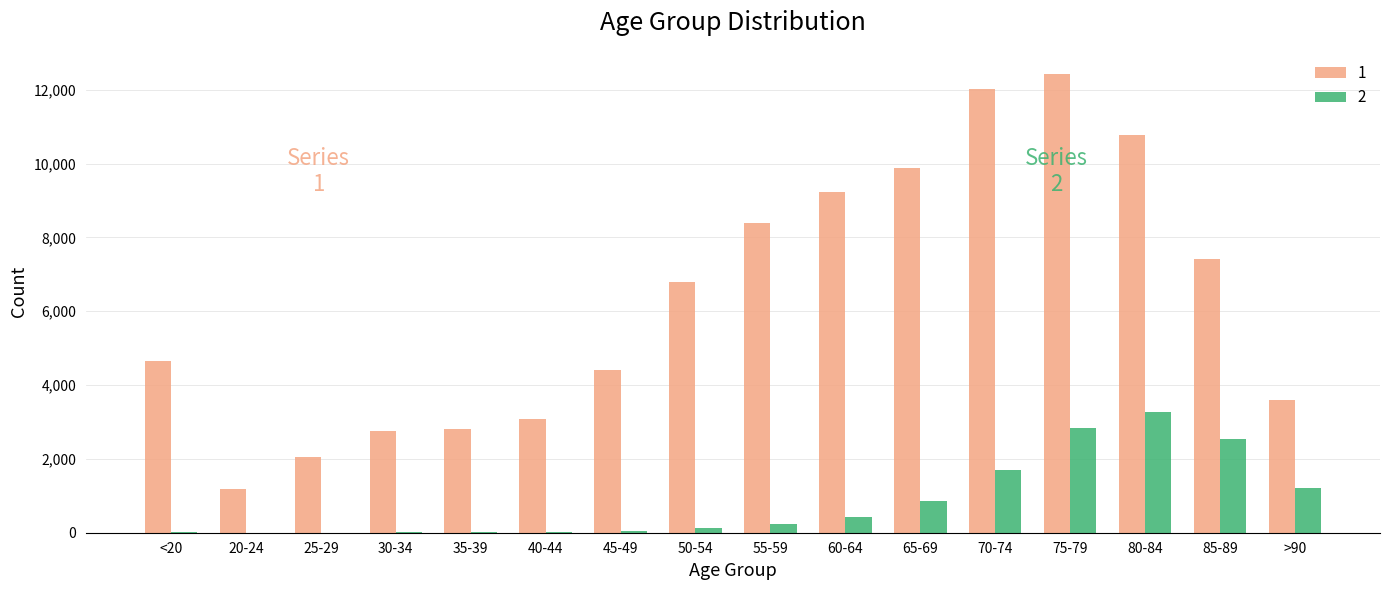

Which category has the highest value in the 2 series?

80-84